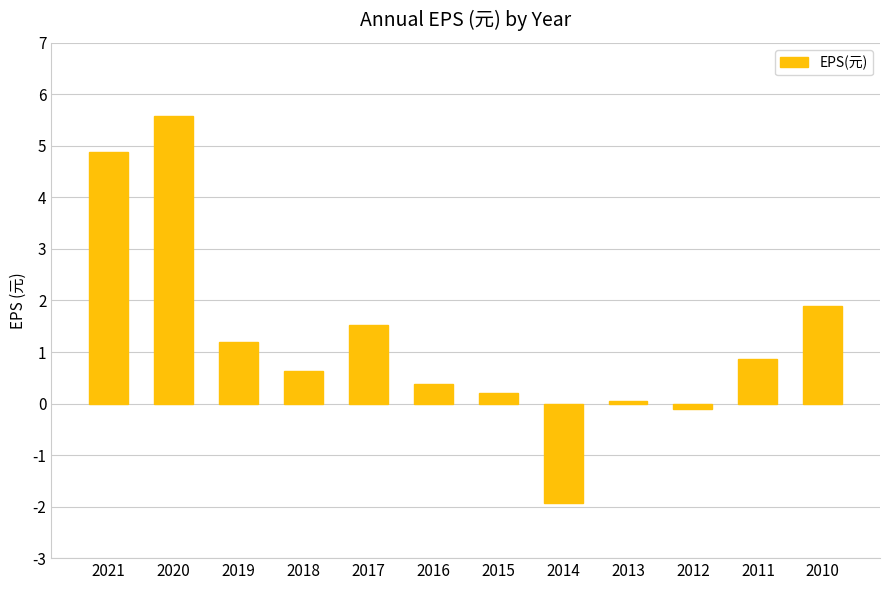

Reading left to right, transcribe all the data shown in this chart.

4.9	5.6	1.2	0.6	1.5	0.4	0.2	-1.9	0.1	-0.1	0.9	1.9